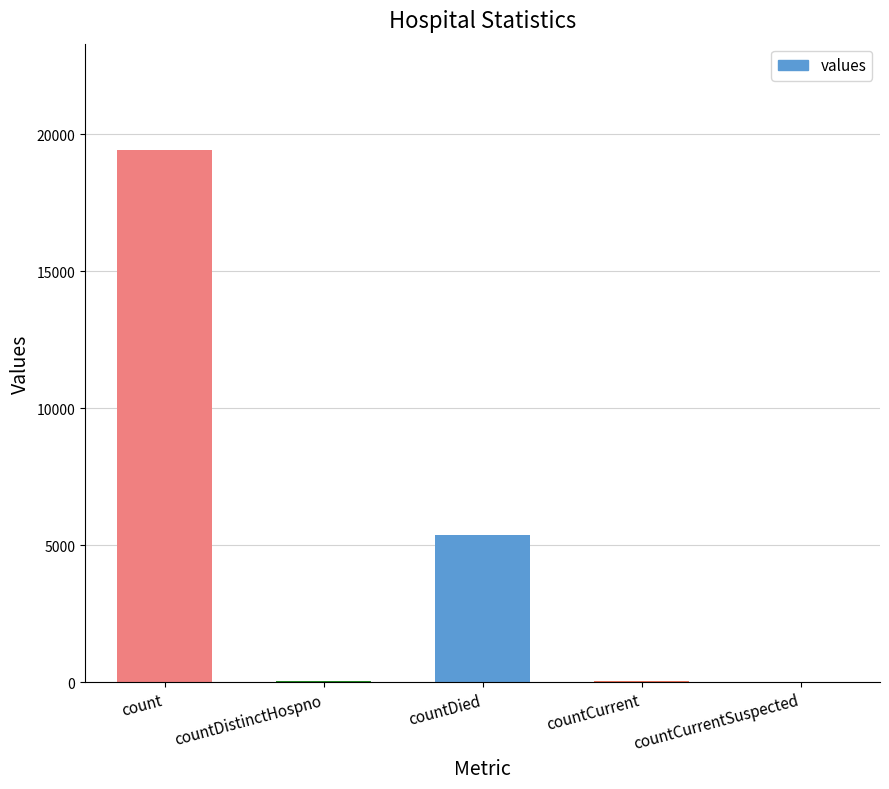

What is the greatest value displayed?

19420